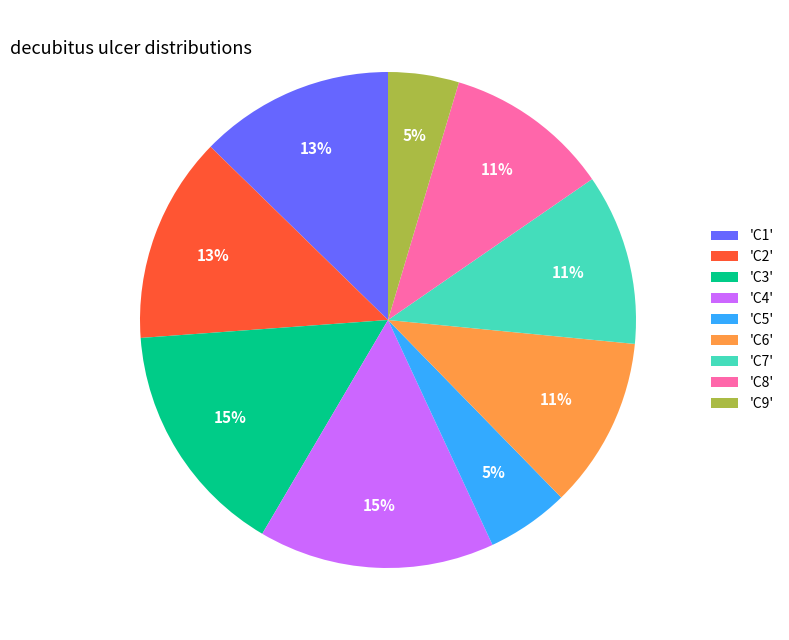

To the nearest percent, what portion does 'C3' represent?

15%